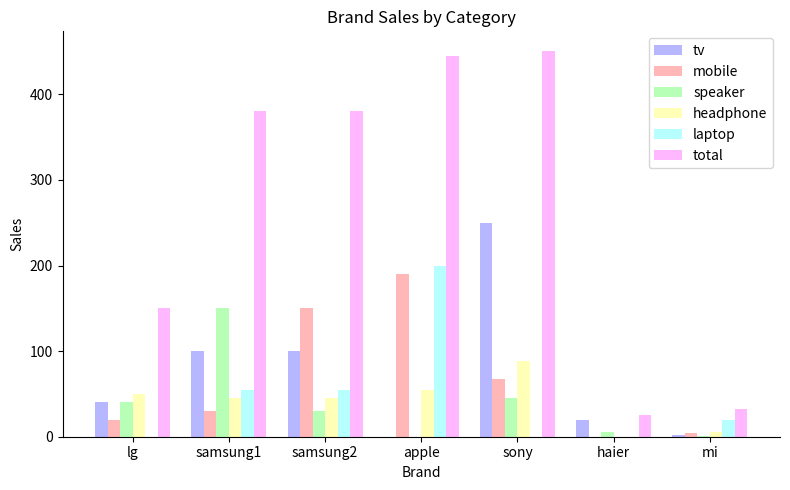

Which series has the largest total across all categories?

total